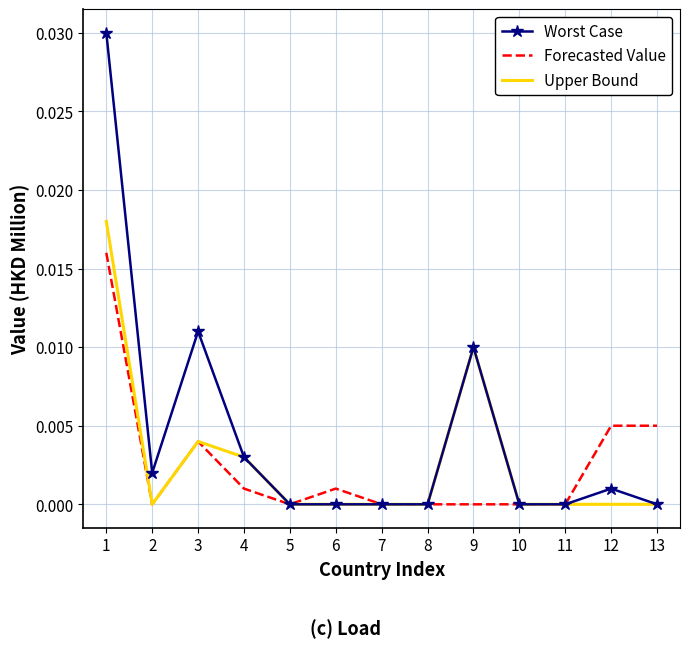

True or false: Upper Bound has a value of 0.0 at 3.

True